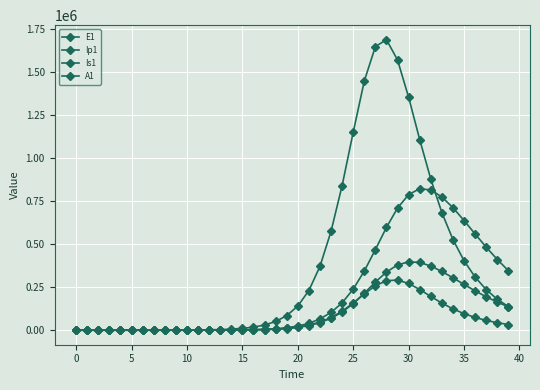

Does the chart have visible grid lines?

Yes